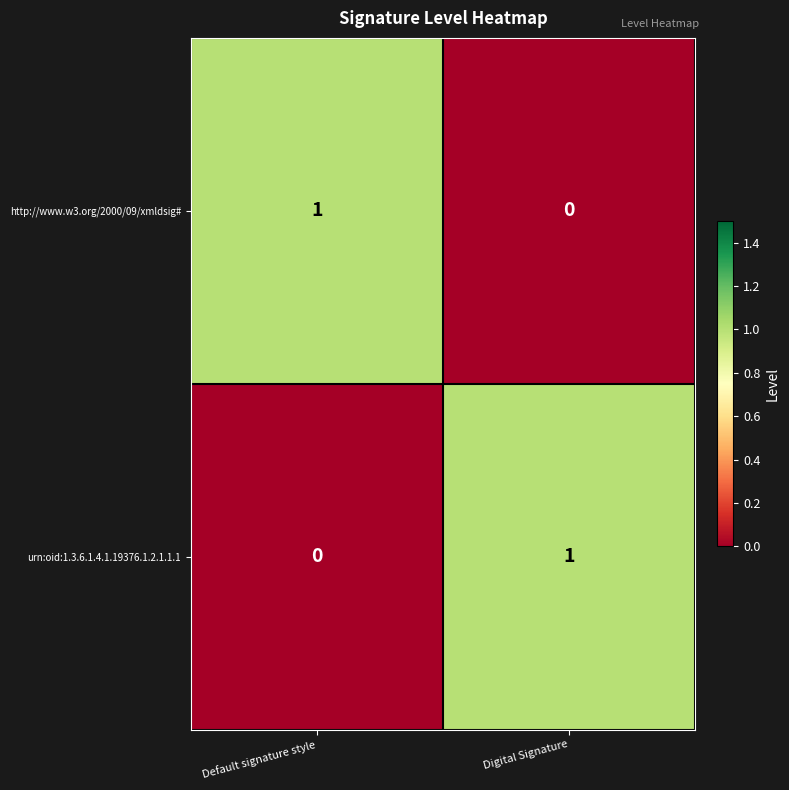

At Default signature style, list the series in order from largest to smallest.

http://www.w3.org/2000/09/xmldsig#, urn:oid:1.3.6.1.4.1.19376.1.2.1.1.1